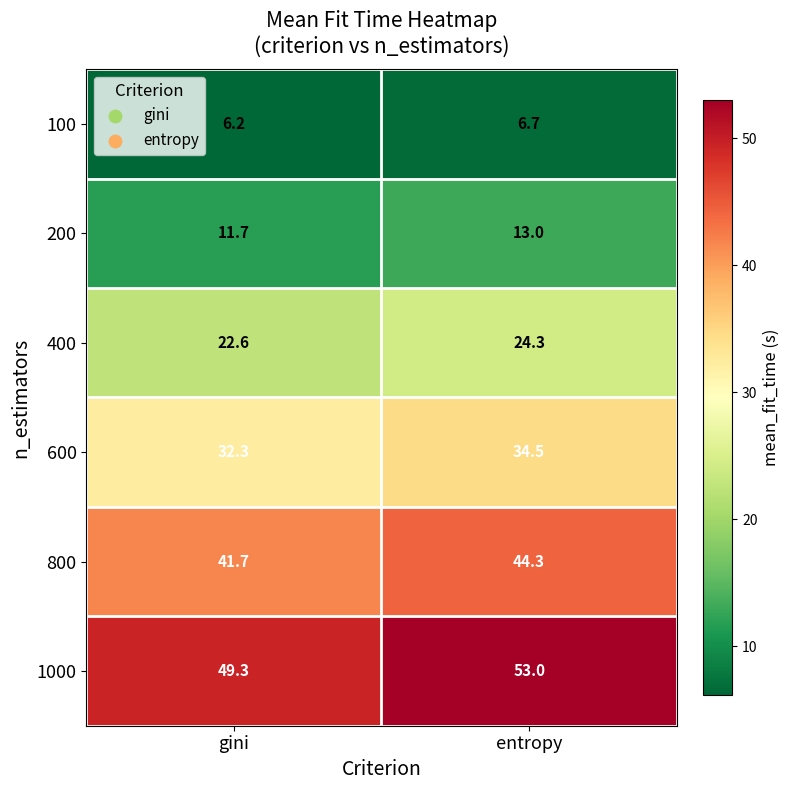

What is the sum of the 800 values at entropy and gini?

86.0